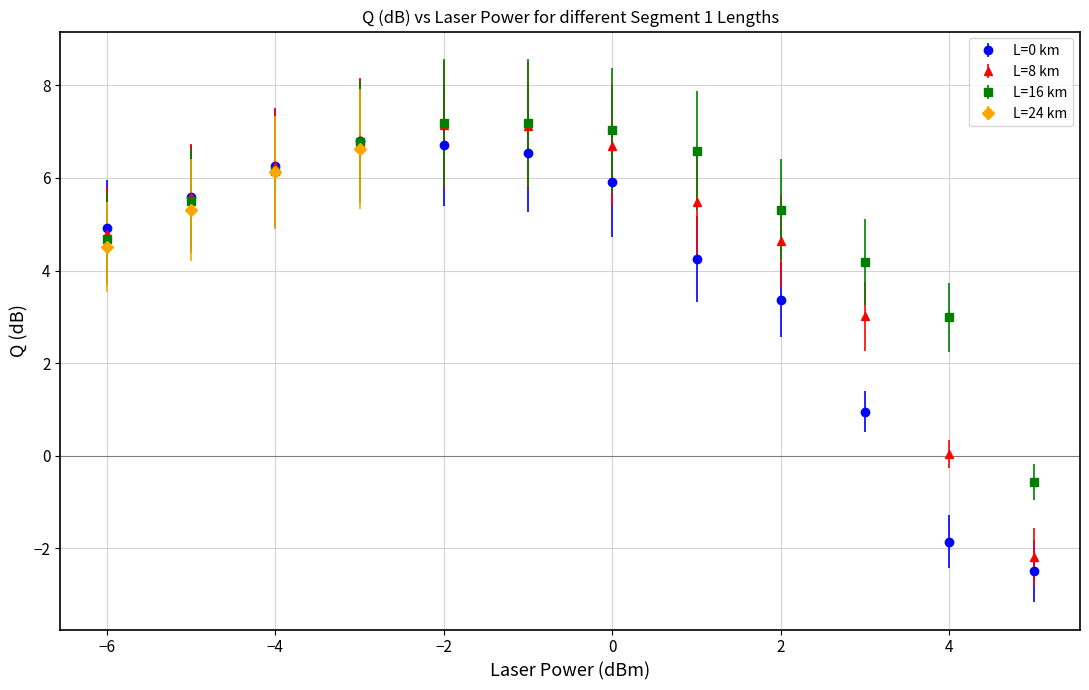

What is the label of the 3rd point from the left?

−4